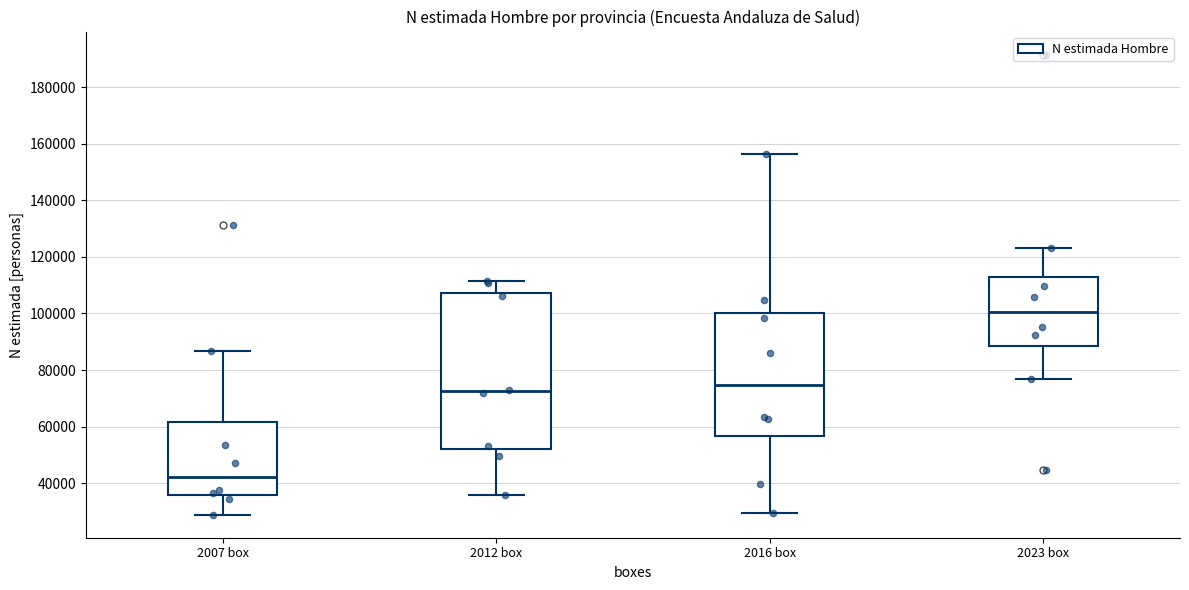

Comparing the boxes themselves (not the whiskers), which one is the tallest?

2012 box